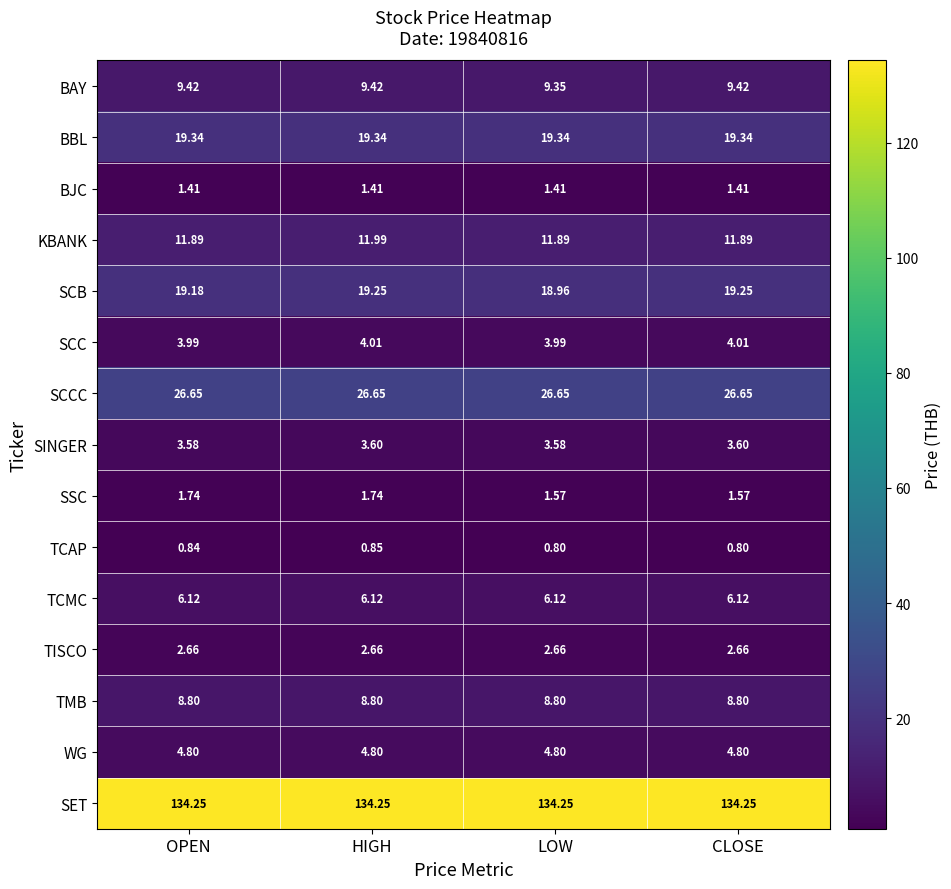

List the series in order of their peak value, lowest first.

TCAP, BJC, SSC, TISCO, SINGER, SCC, WG, TCMC, TMB, BAY, KBANK, SCB, BBL, SCCC, SET